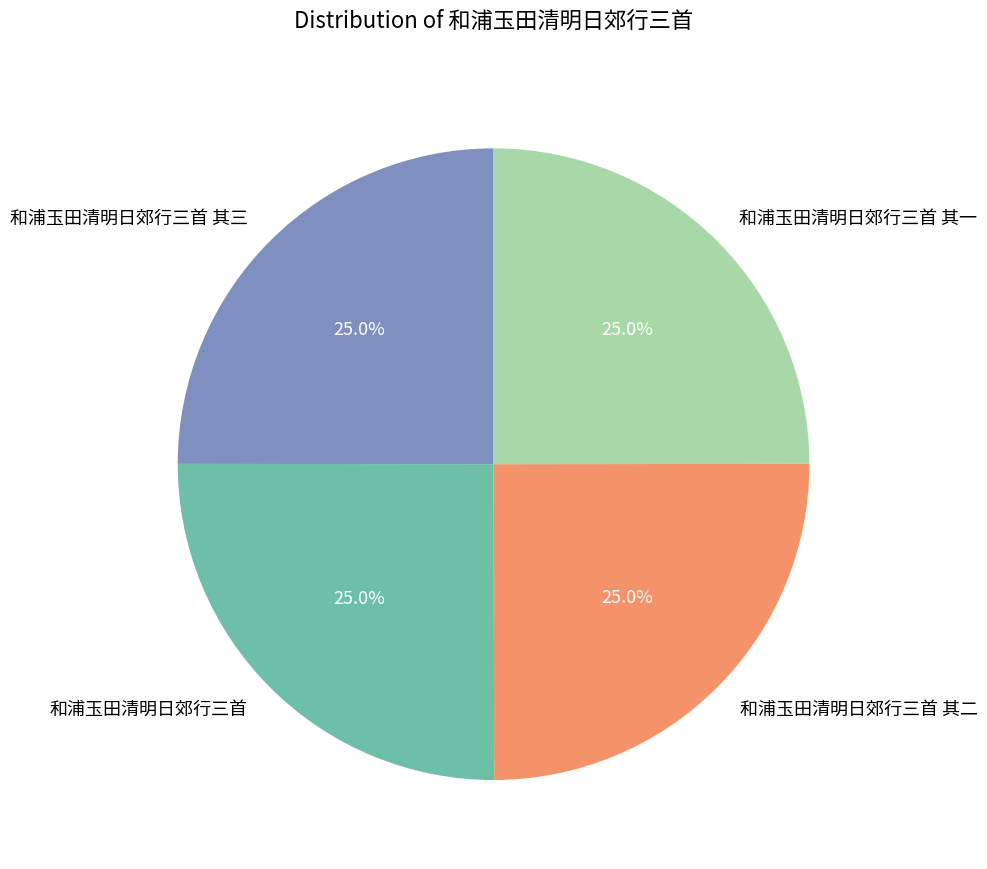

Is 和浦玉田清明日郊行三首 其三 the majority of the pie?

No